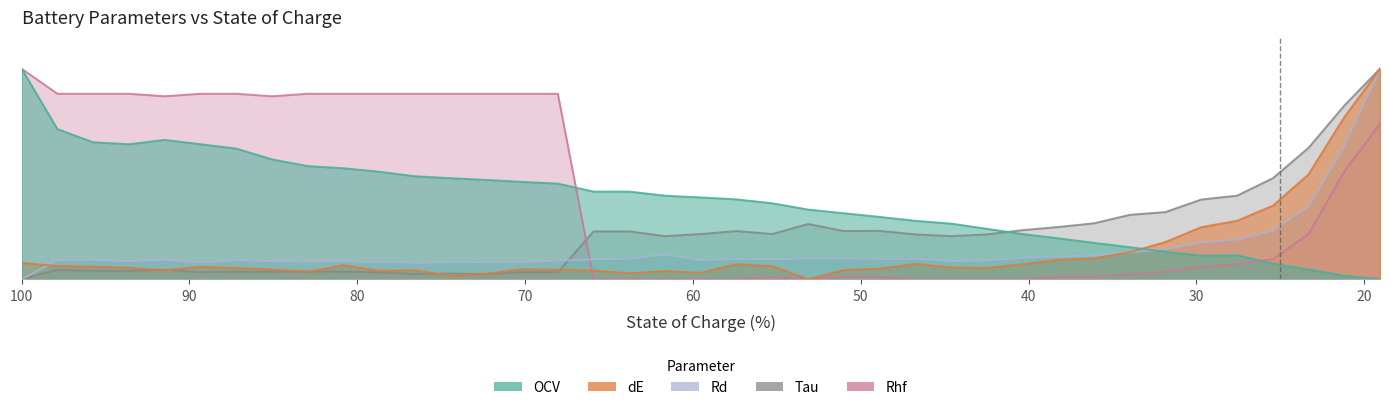

How many interior local valleys does the dE series have?

8